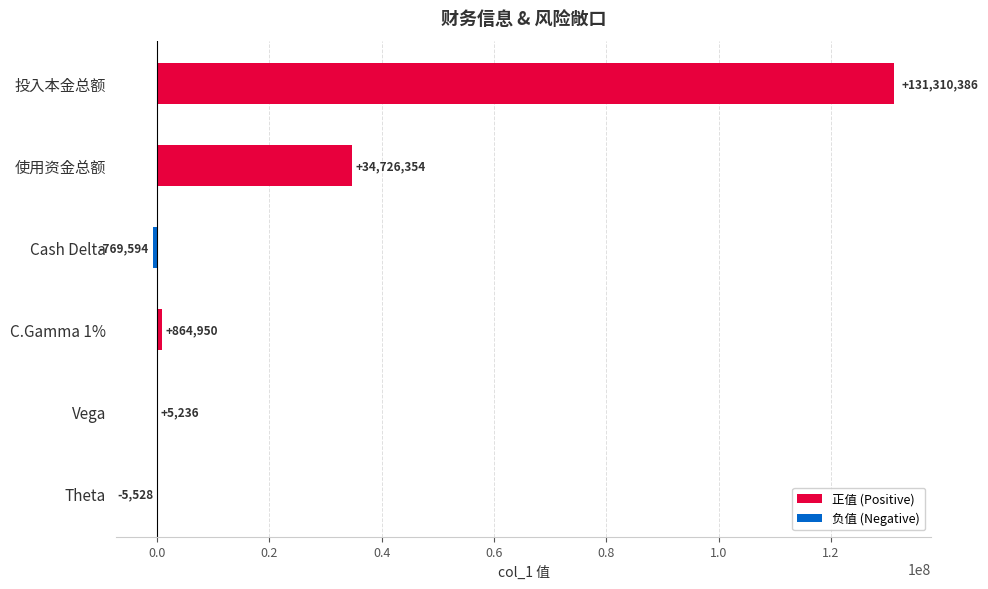

Rank the series at Theta from lowest to highest value.

负值 (Negative), 正值 (Positive)